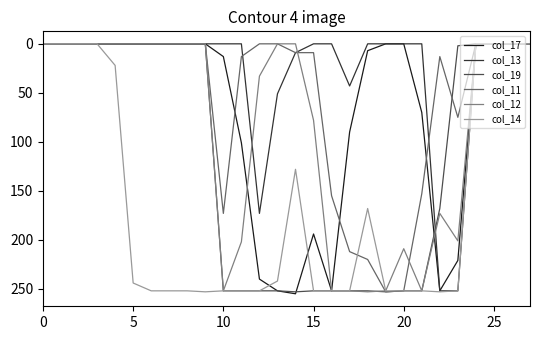

What are all the series names shown in the legend?

col_17, col_13, col_19, col_11, col_12, col_14